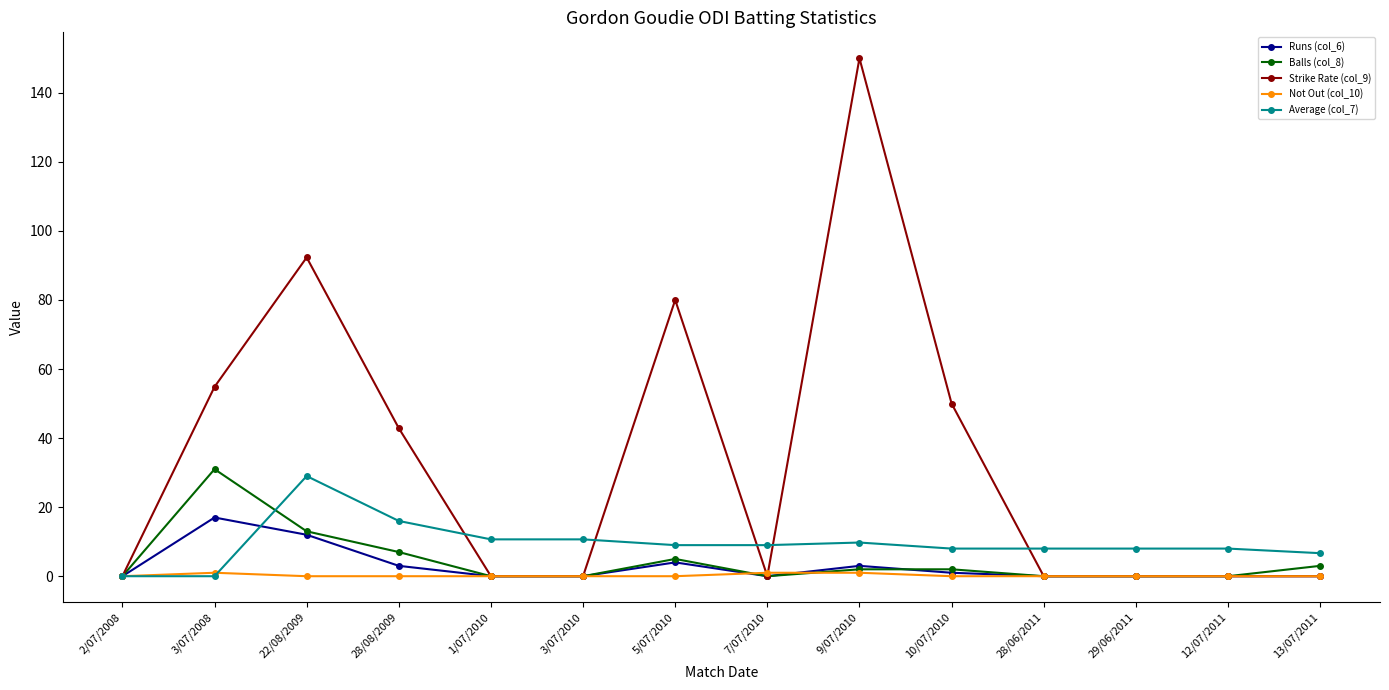

What is the difference between the maximum and minimum values in the Balls (col_8) series?

31.0